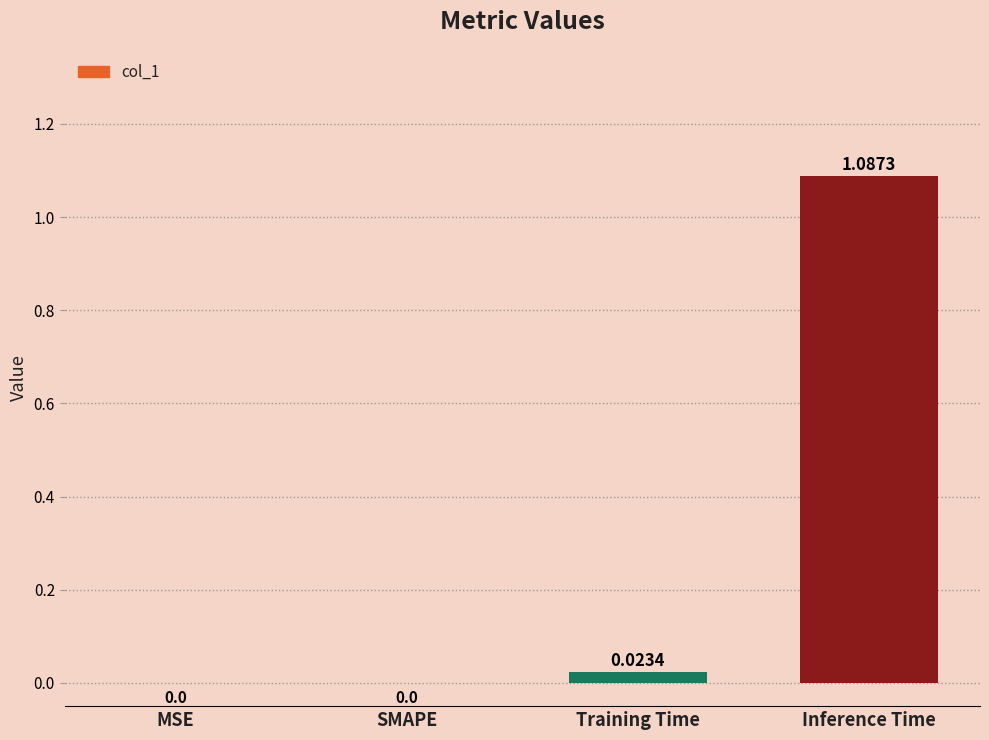

At which category does the chart reach its peak across all series?

Inference Time